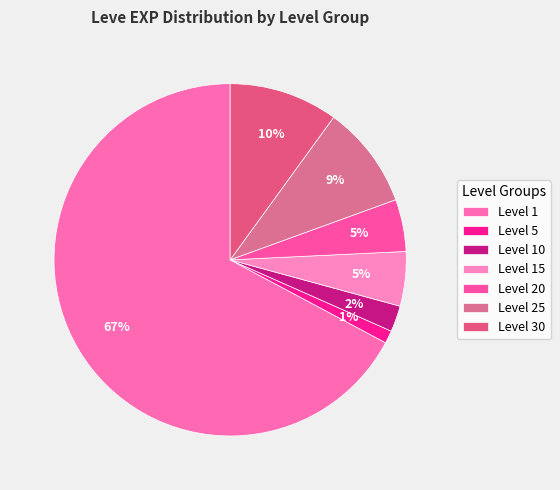

True or false: Level 15 accounts for 7% of the total.

False